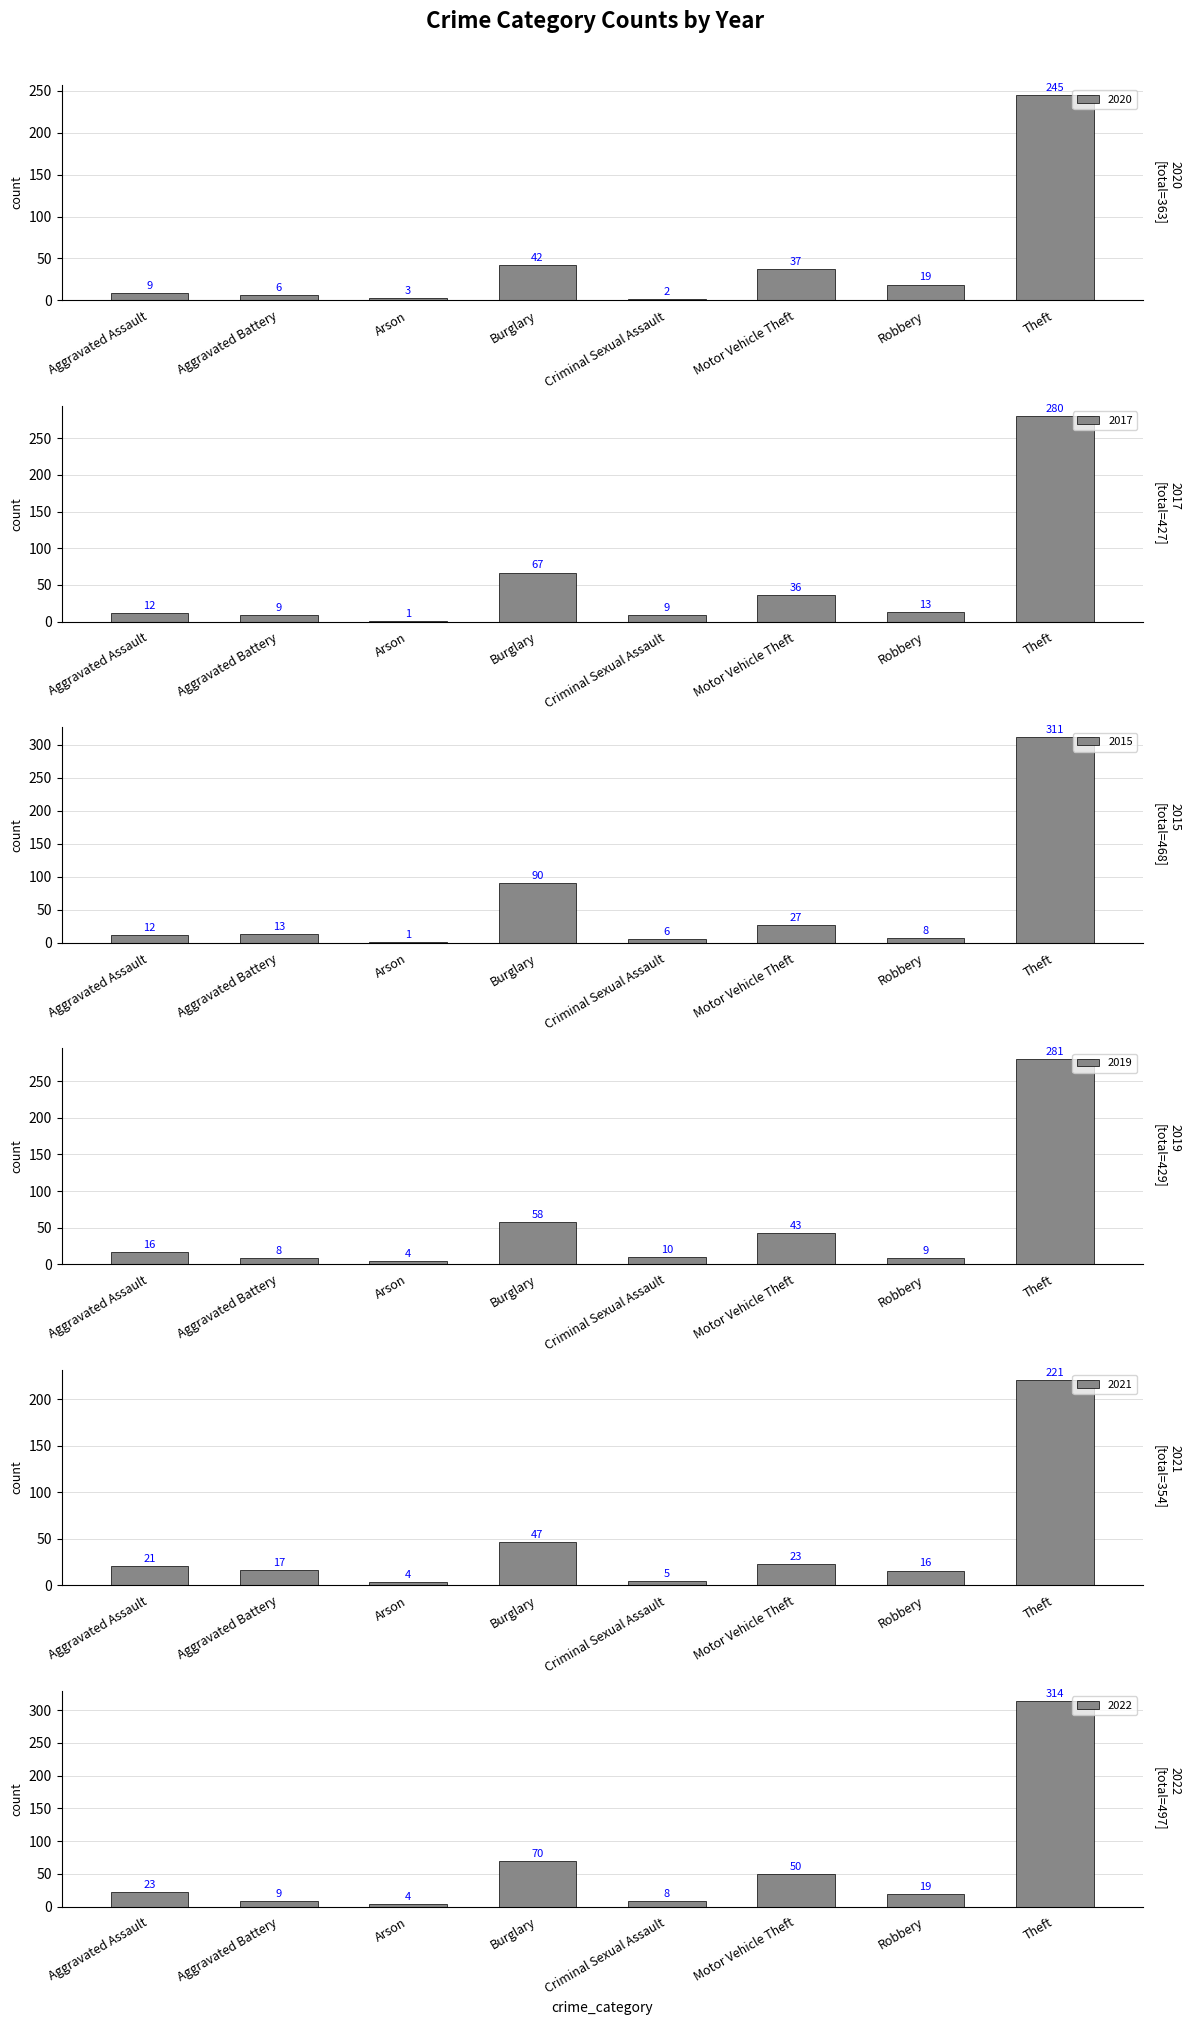

List the series in order of their peak value, lowest first.

2021, 2020, 2017, 2019, 2015, 2022